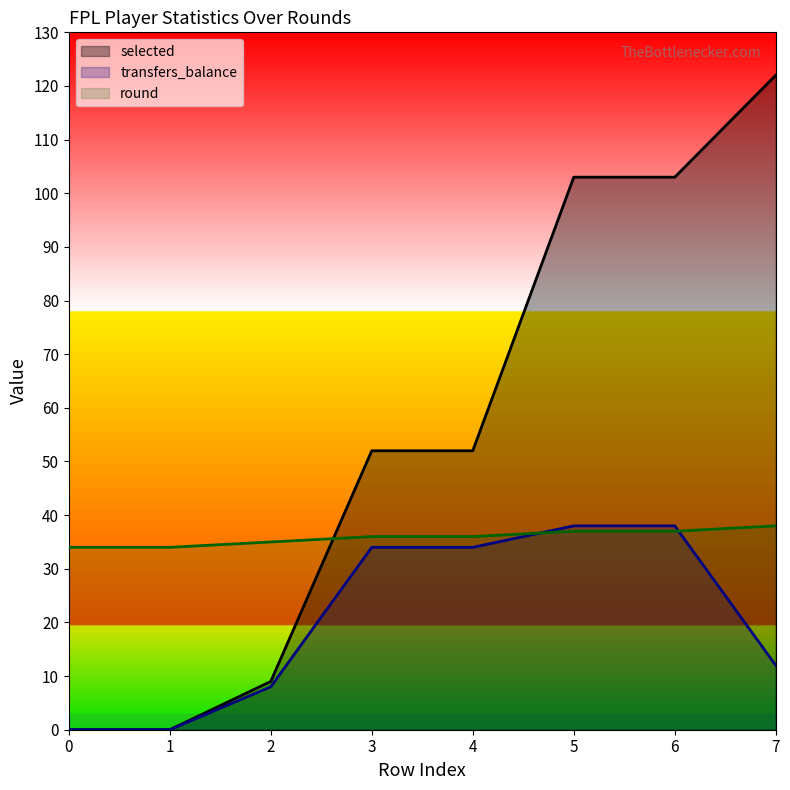

At how many categories does at least one series exceed 18?

8